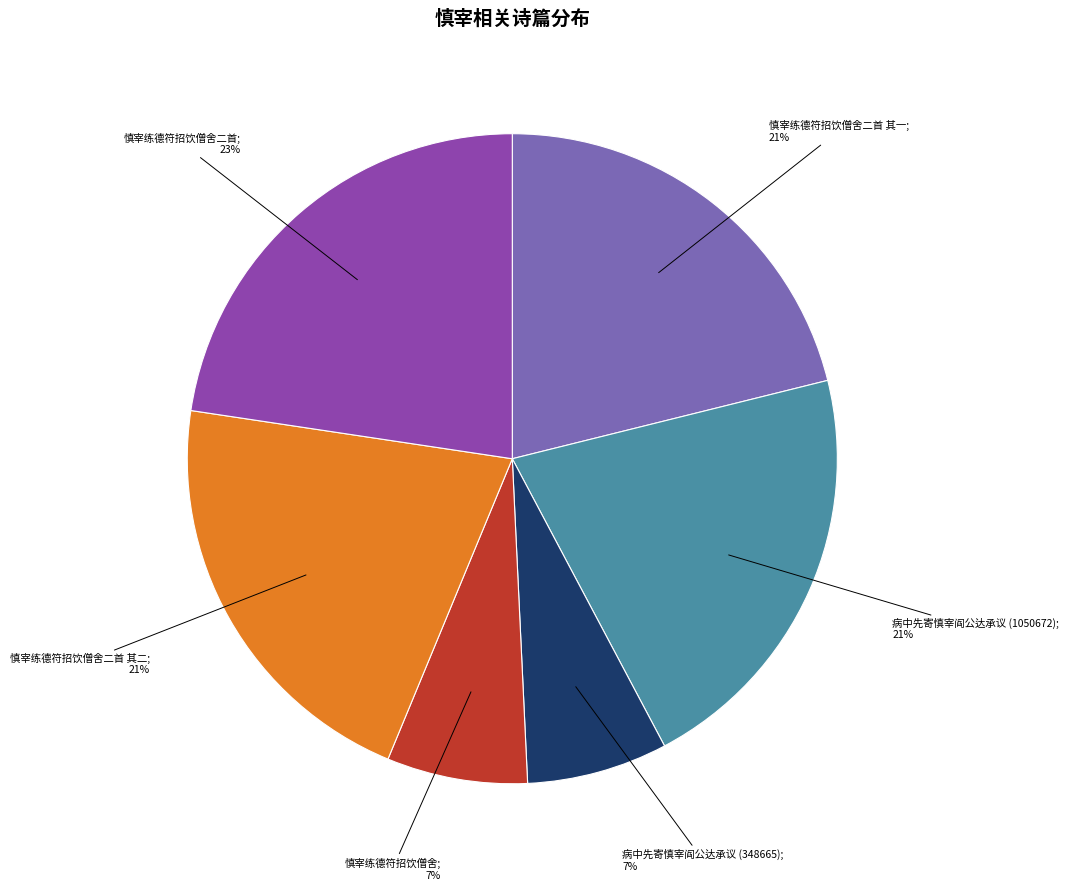

Is there any slice that represents more than half of the pie?

No